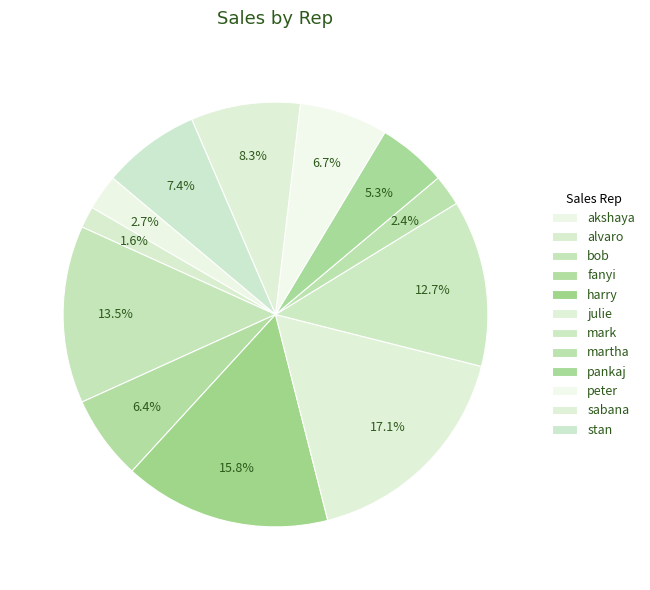

Count the number of slices in the pie.

12